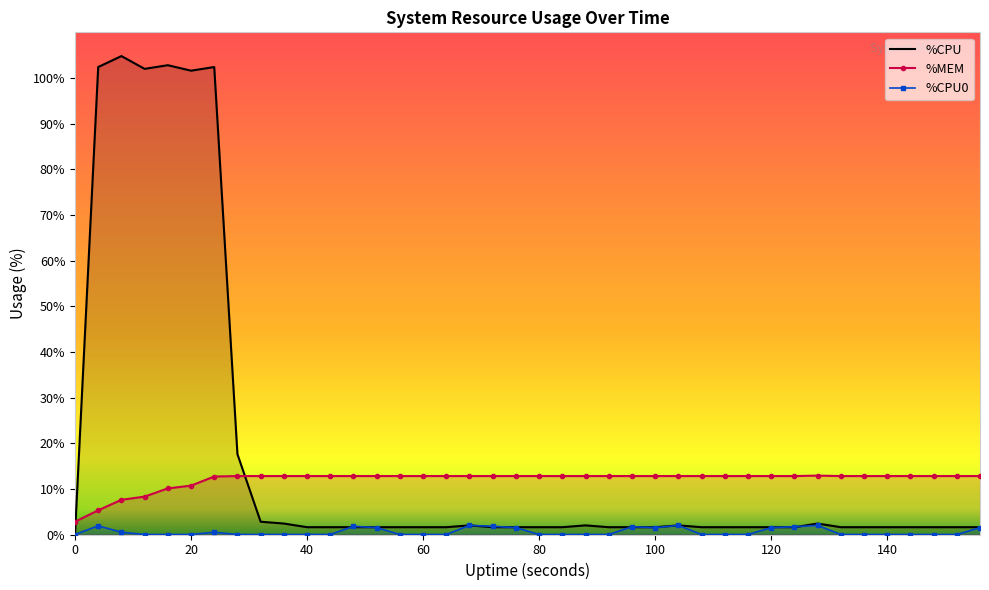

True or false: %CPU and %MEM intersect in this chart.

True